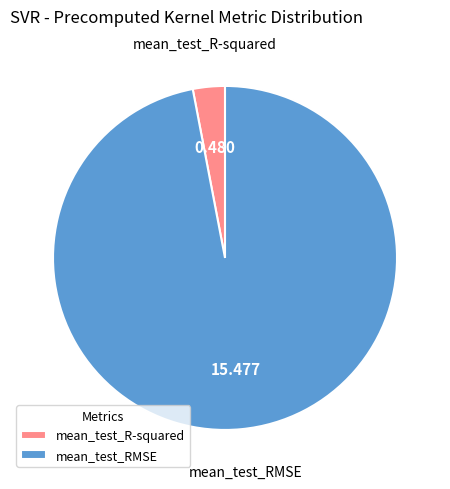

Is there any slice that represents more than half of the pie?

Yes